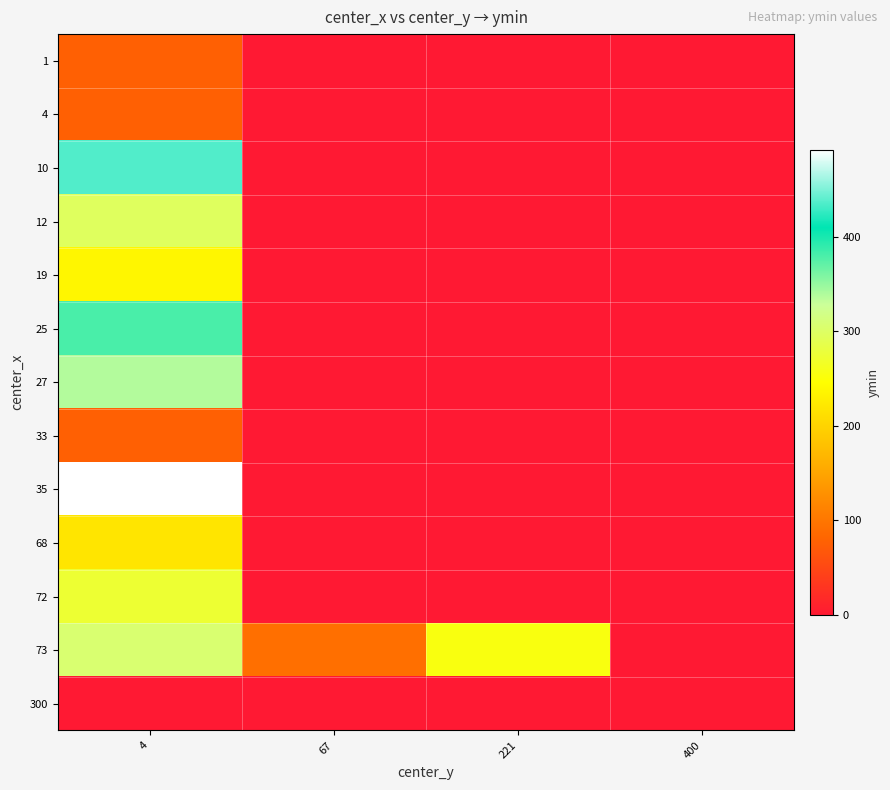

At how many categories does at least one series exceed 197?

2